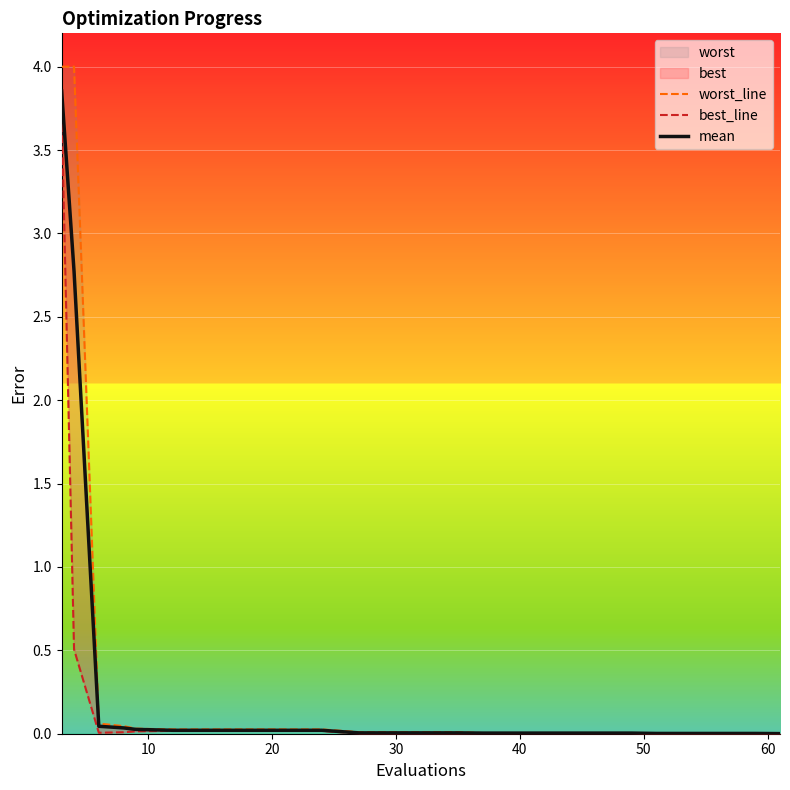

Reading left to right, what are all the values shown in this chart?

worst_line: 4.0	4.0	0.1	0.0	0.0	0.0	0.0	0.0	0.0	0.0	0.0	0.0	0.0	0.0	0.0	0.0	0.0	0.0	0.0	0.0
best_line: 3.7	0.5	0.0	0.0	0.0	0.0	0.0	0.0	0.0	0.0	0.0	0.0	0.0	0.0	0.0	0.0	0.0	0.0	0.0	0.0
mean: 3.9	2.8	0.0	0.0	0.0	0.0	0.0	0.0	0.0	0.0	0.0	0.0	0.0	0.0	0.0	0.0	0.0	0.0	0.0	0.0